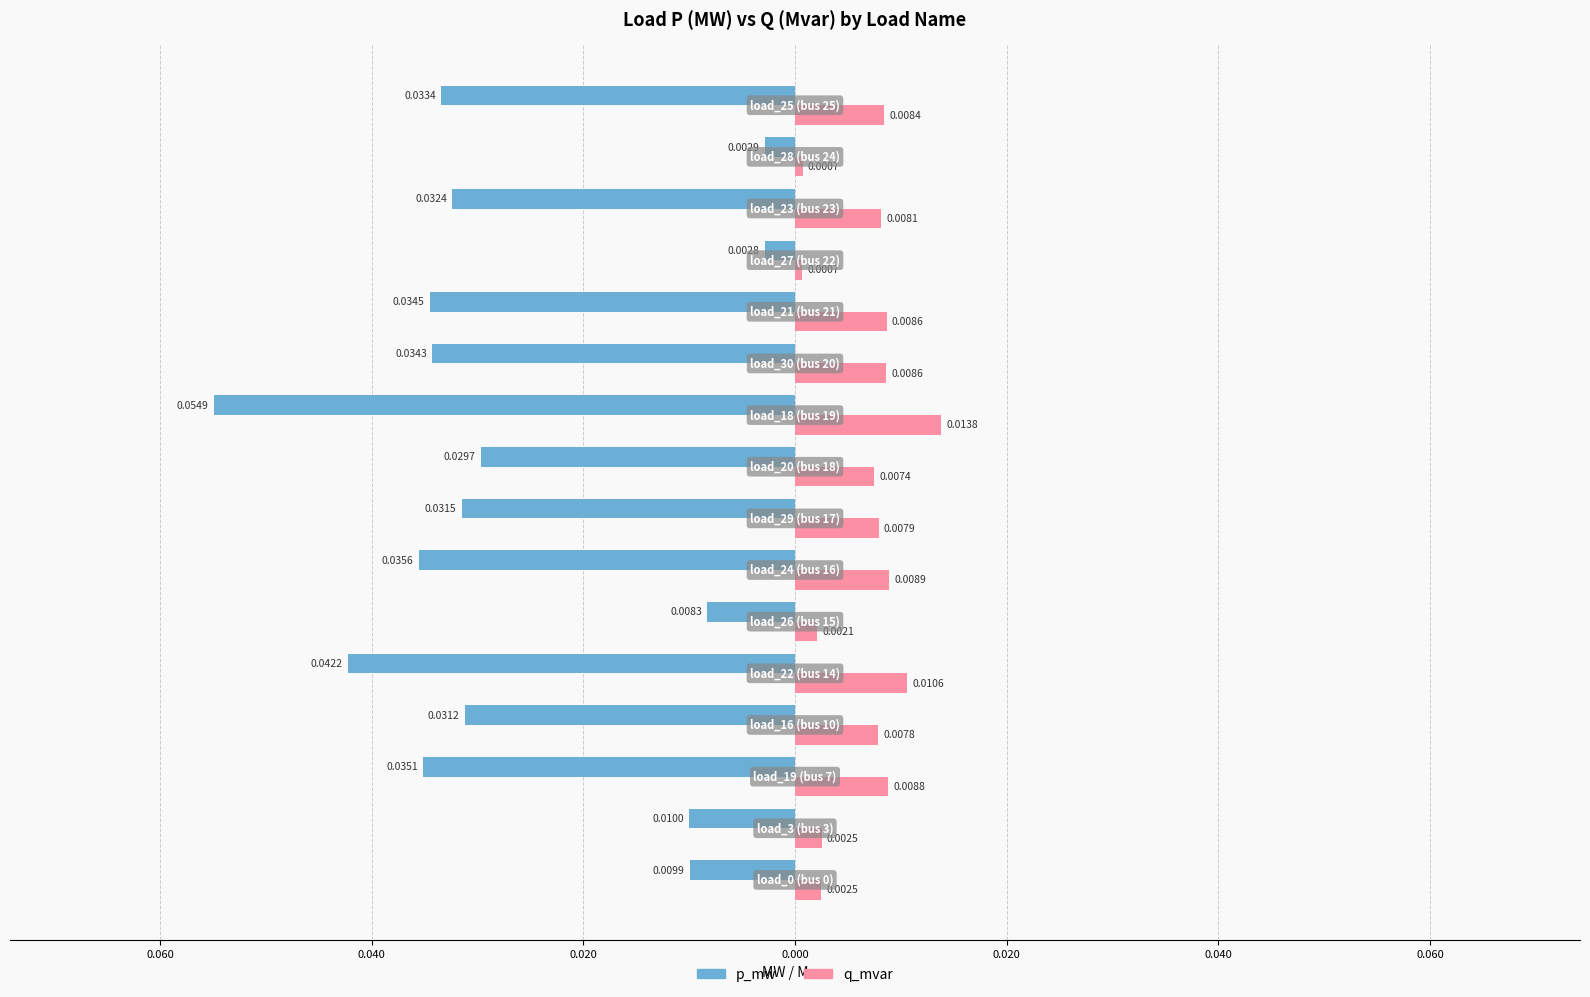

What are all the series names shown in the legend?

p_mw, q_mvar